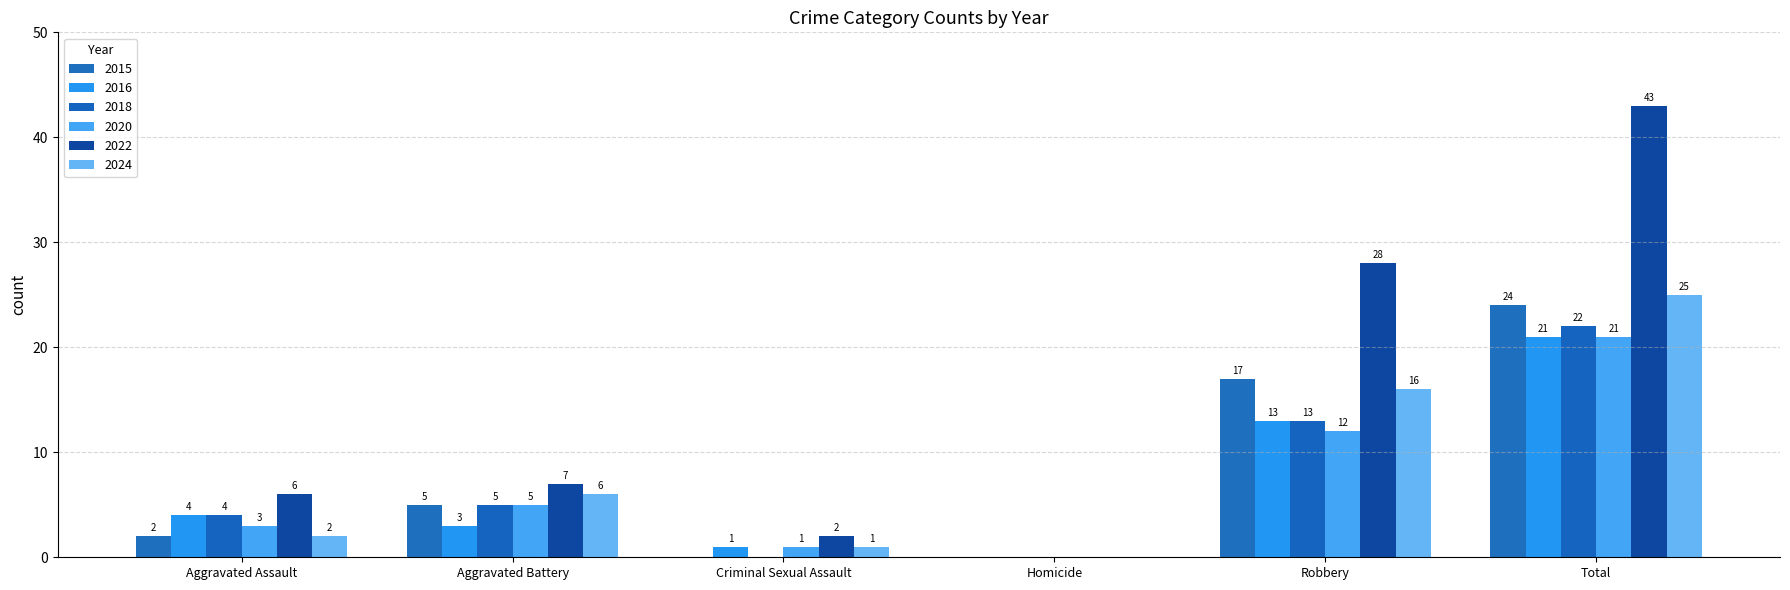

What is the difference between the 2018 values at Total and Aggravated Assault?

18